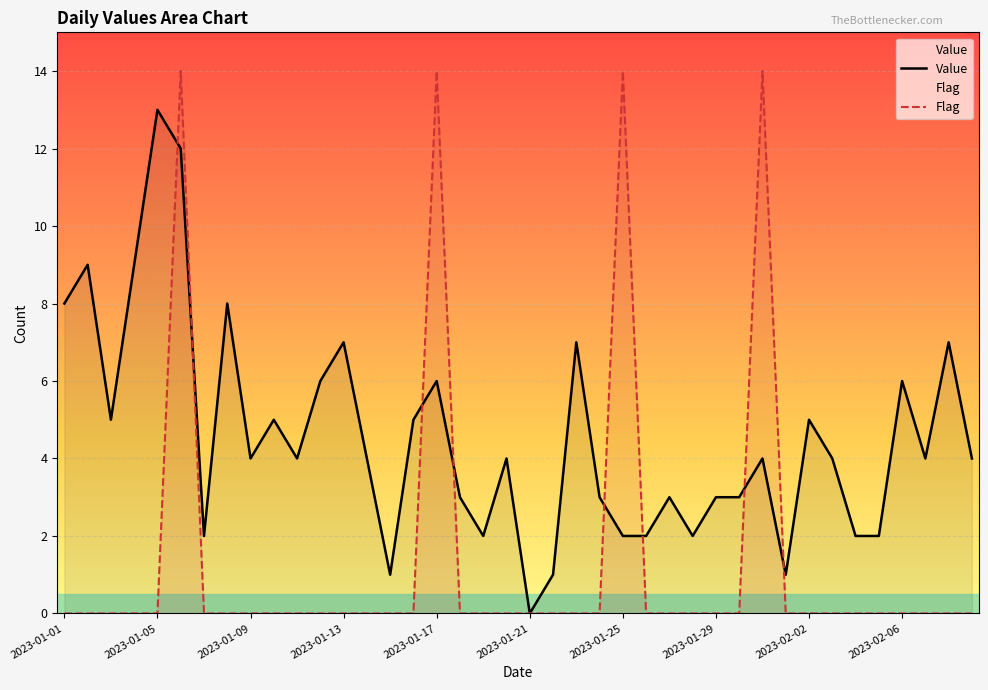

Count the number of categories in the chart.

40